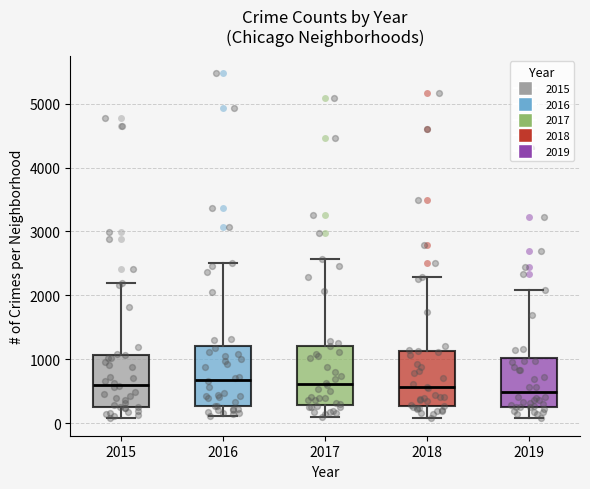

Reading left to right, transcribe this box plot: for each box, give where its median line is, the range the box spans, and where its two whiskers end, as read against the y-axis. The values are not printed on the chart, so give them approximately, as read against the axis.

2015: median 600, box 300 to 1100, whiskers 100 to 2200
2016: median 700, box 300 to 1200, whiskers 100 to 2500
2017: median 600, box 300 to 1200, whiskers 100 to 2600
2018: median 600, box 300 to 1100, whiskers 100 to 2300
2019: median 500, box 300 to 1000, whiskers 100 to 2100